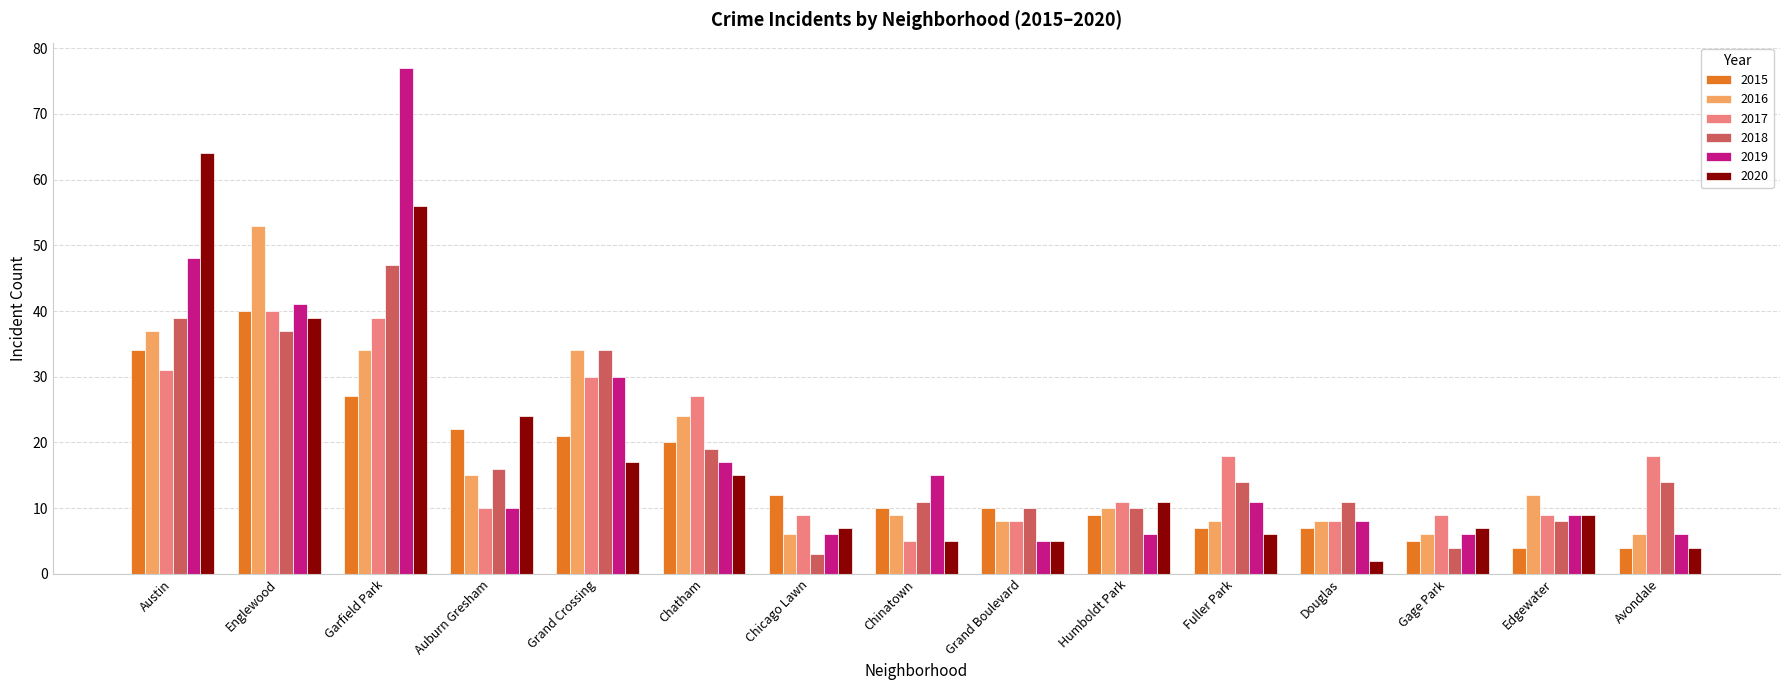

What is the approximate value of 2017 at Fuller Park, to the nearest 5?

20